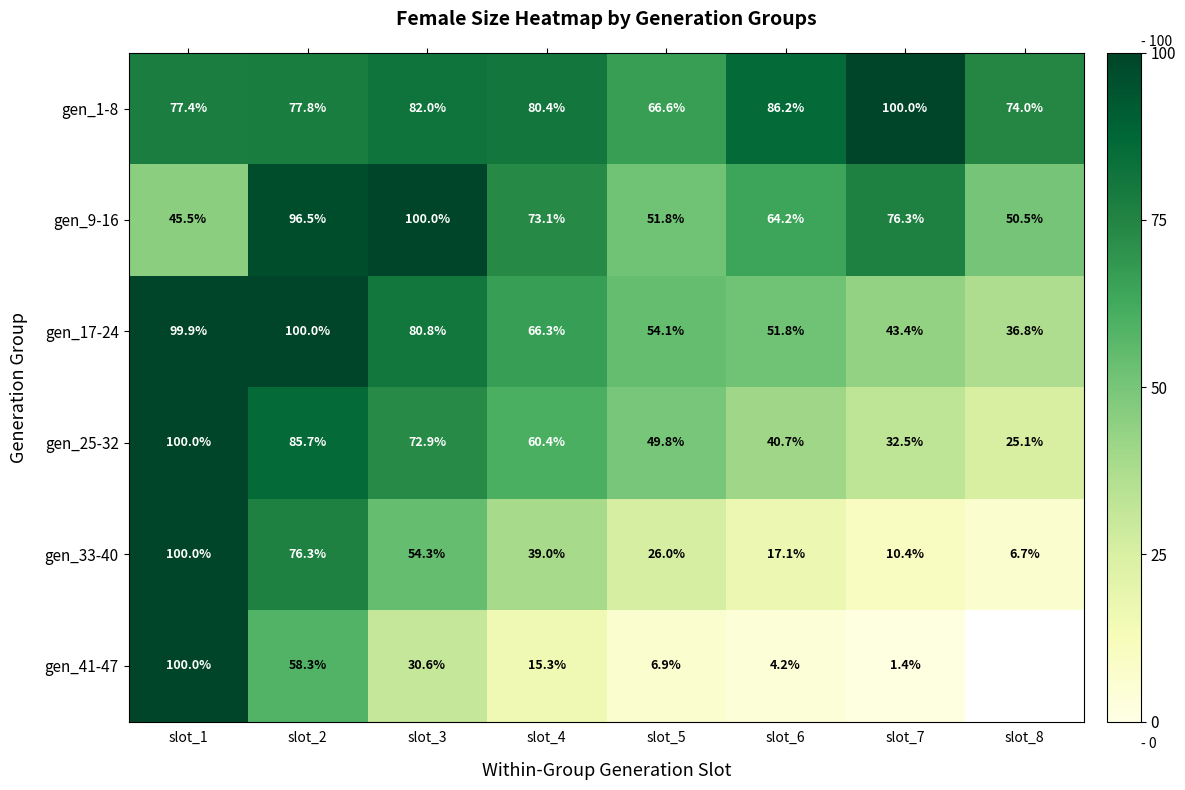

Is the value of gen_9-16 at slot_8 greater than the value of gen_25-32 at slot_8?

Yes